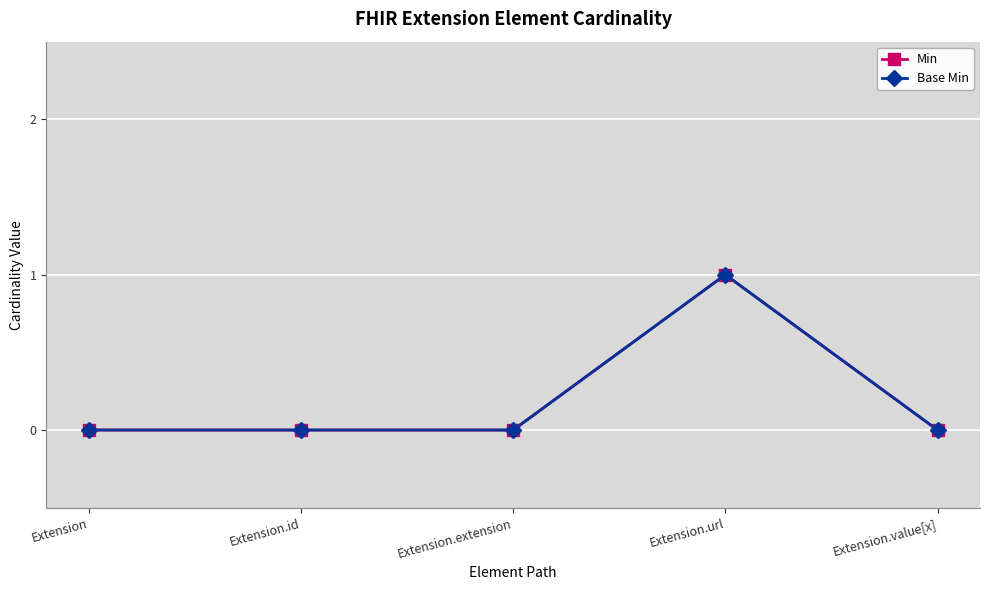

Reading right to left, transcribe all the data shown in this chart.

Min: 0	1	0	0	0
Base Min: 0	1	0	0	0